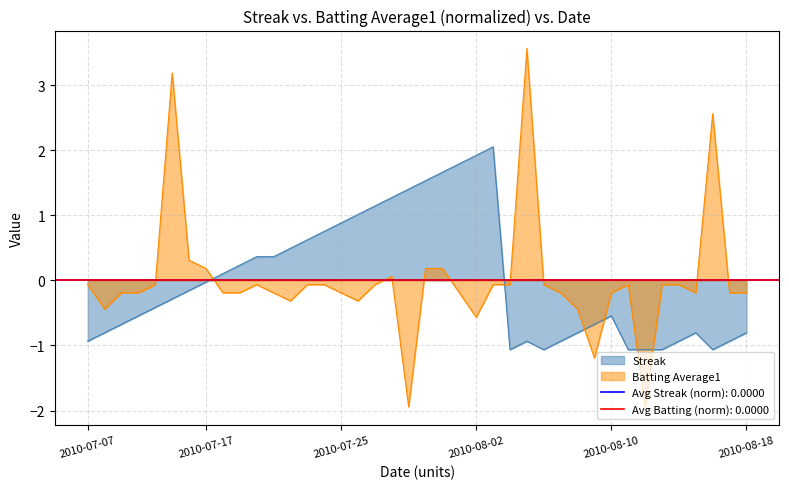

Where do Streak and Batting Average1 first cross each other?

2010-07-17 and 2010-07-18